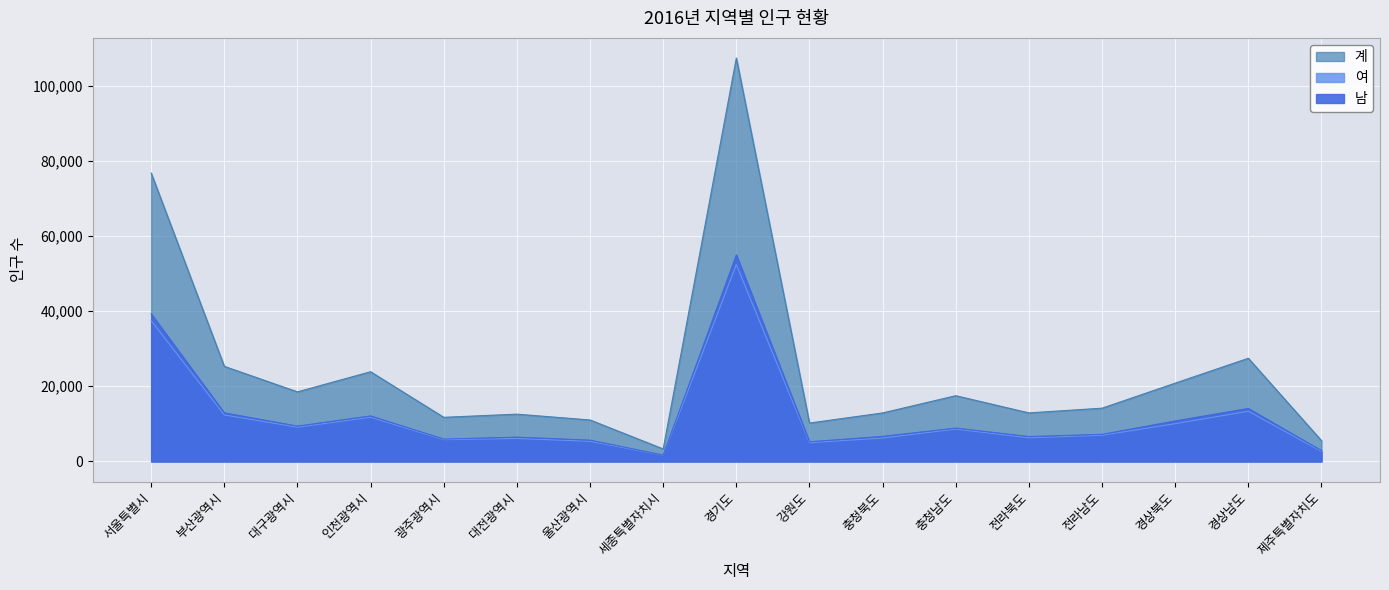

What is the smallest value displayed?

1636